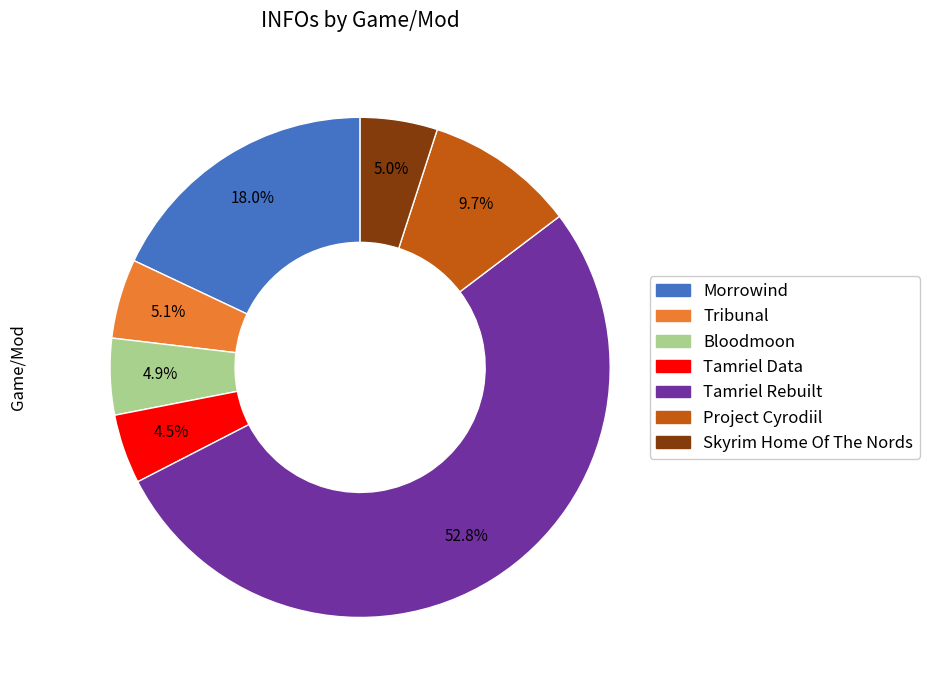

To the nearest percent, what is the difference between the largest and smallest slice percentages?

48%